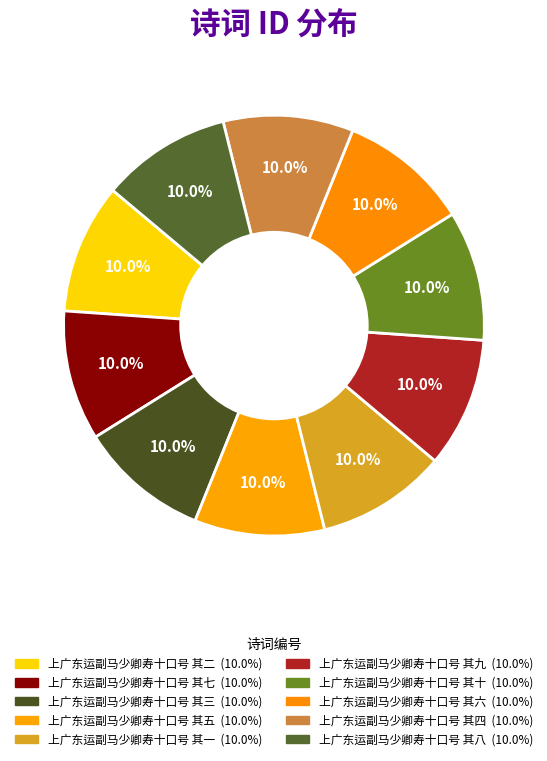

Does 上广东运副马少卿寿十口号 其六 represent more than half of the total?

No